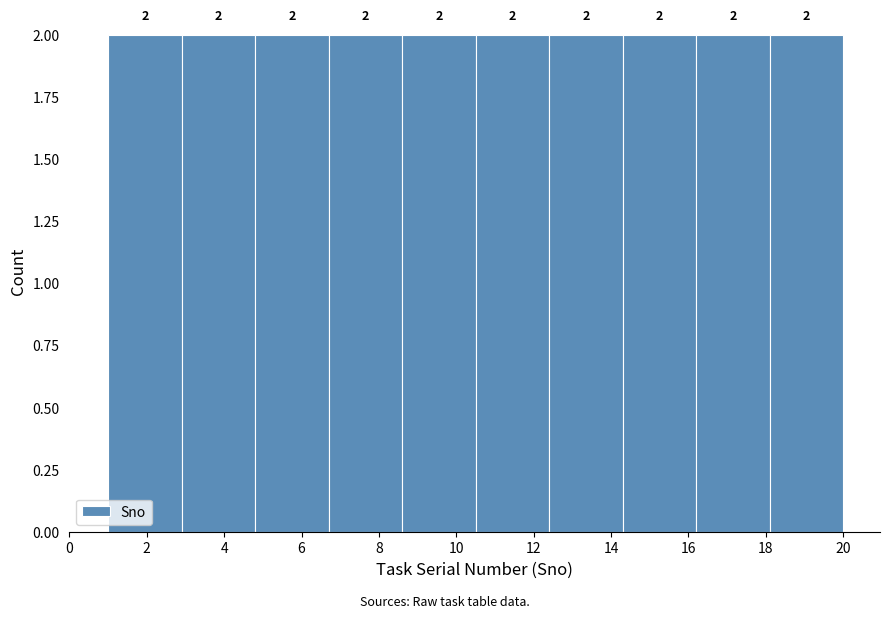

What is the height of the bar covering 8.6 to 10.5 on the x-axis? The bar edges are not printed on the chart, so give them approximately, as read against the axis.

2